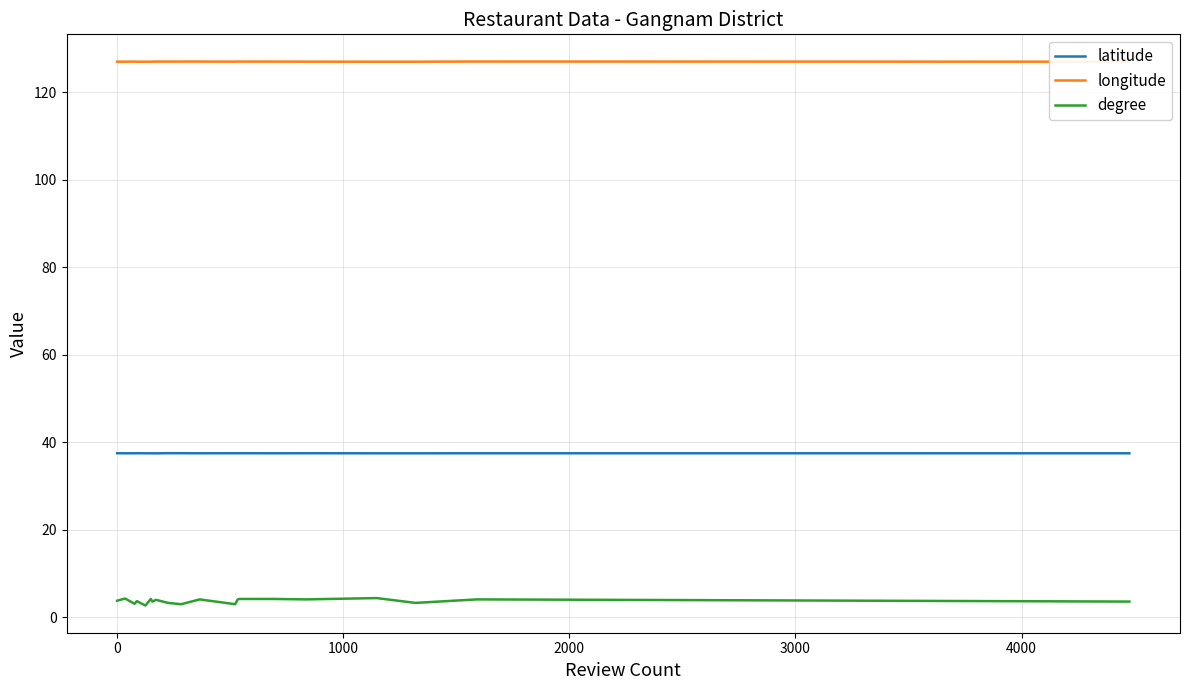

True or false: degree and longitude cross at least once.

False